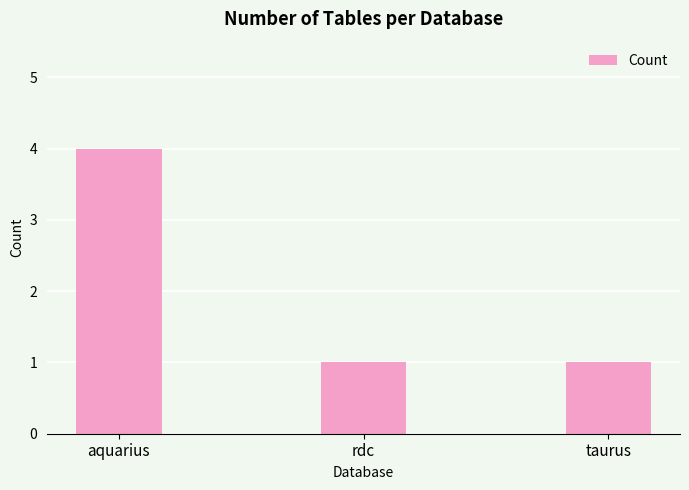

How many data points does each series have?

3